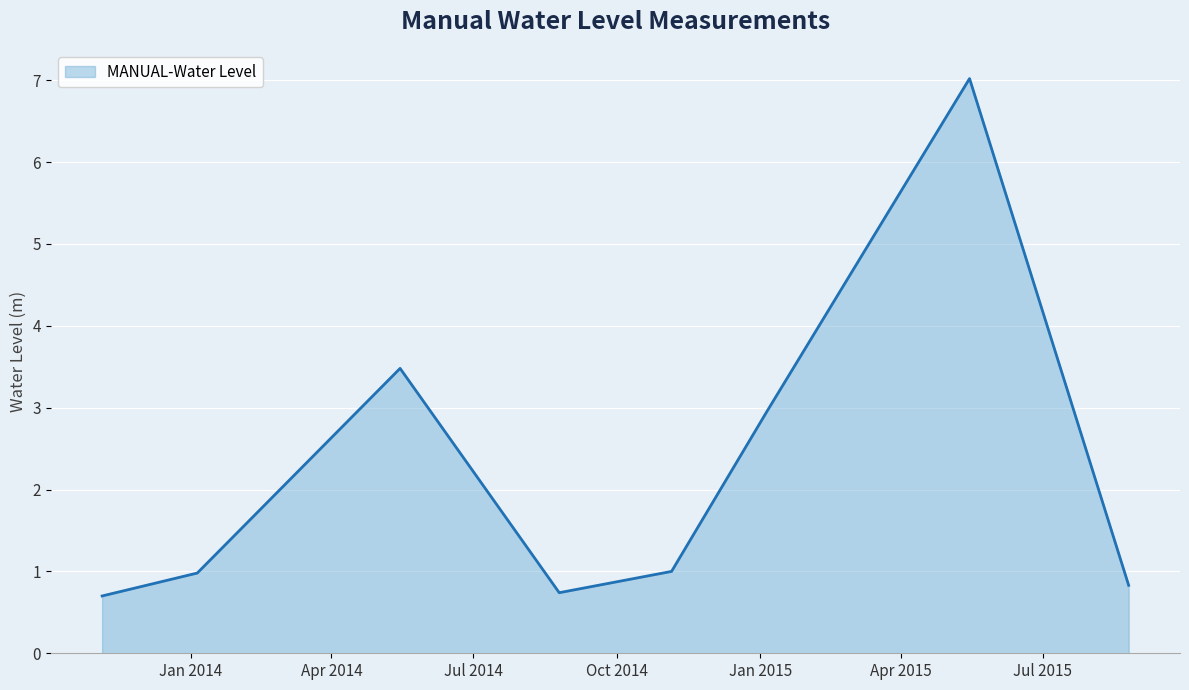

What is the smallest value displayed?

0.7